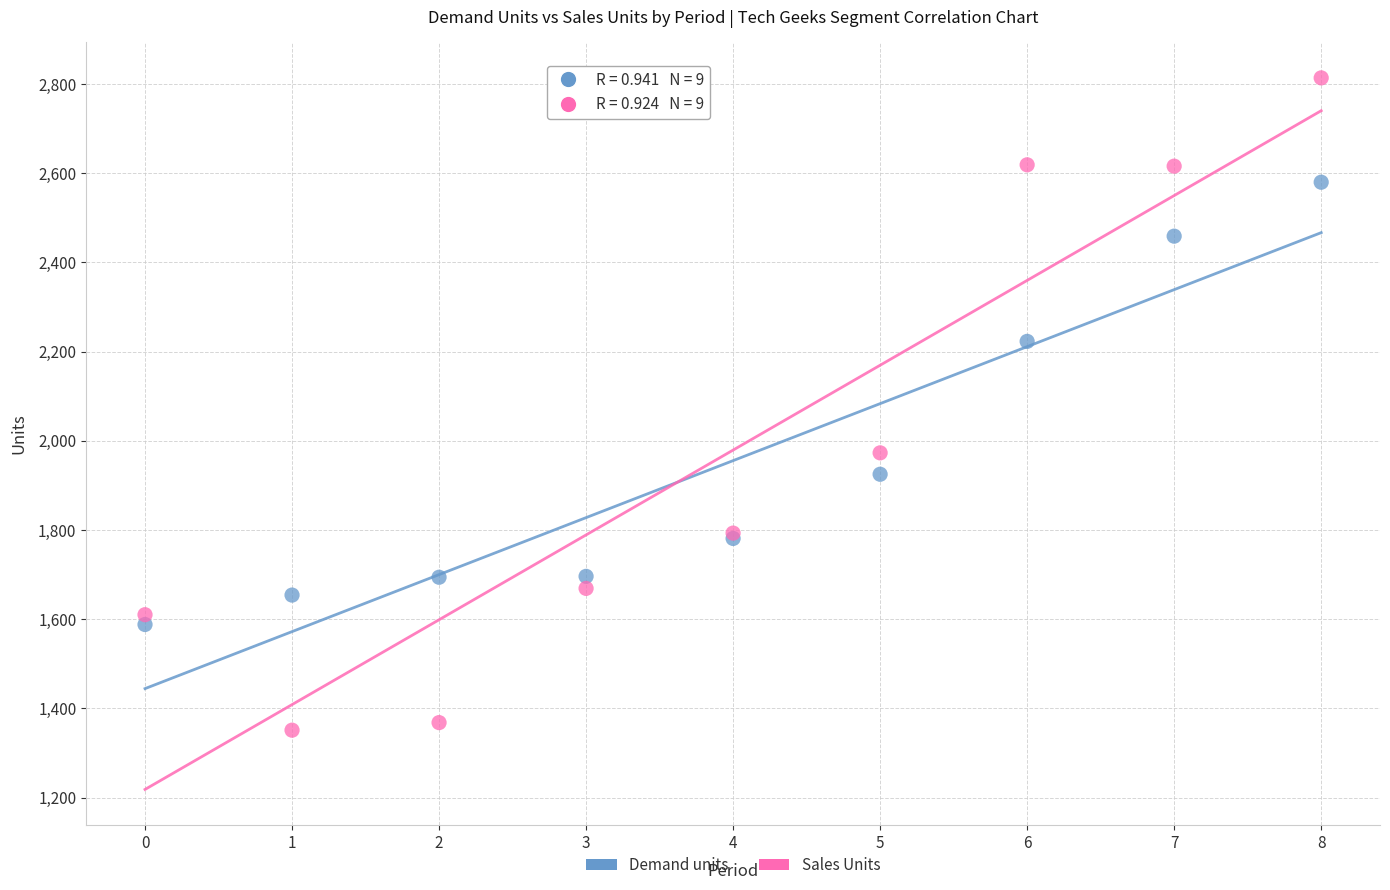

Which series contains the highest Y value?

Sales Units